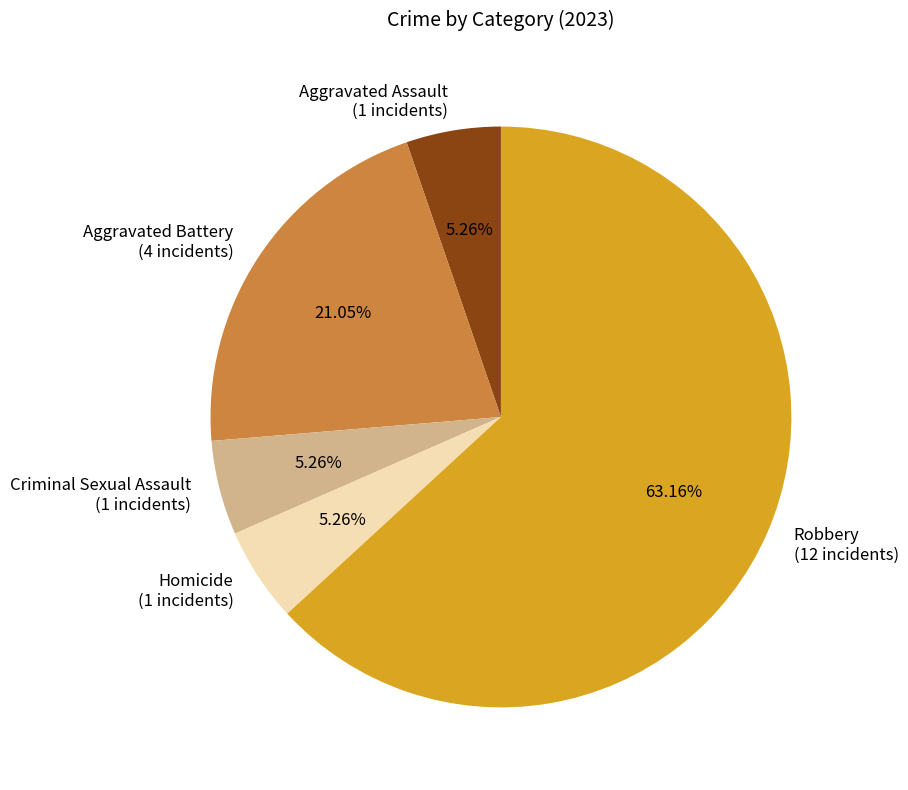

To the nearest percent, what is the difference between the largest and smallest slice percentages?

58%